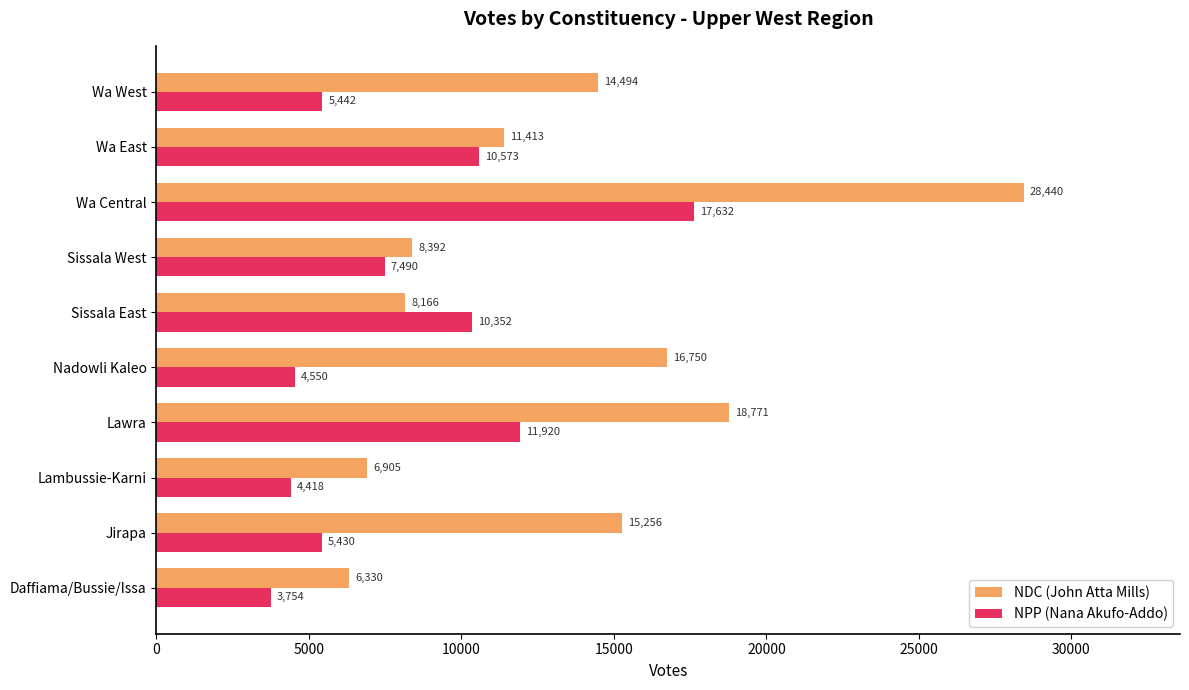

Count the number of data series in this chart.

2